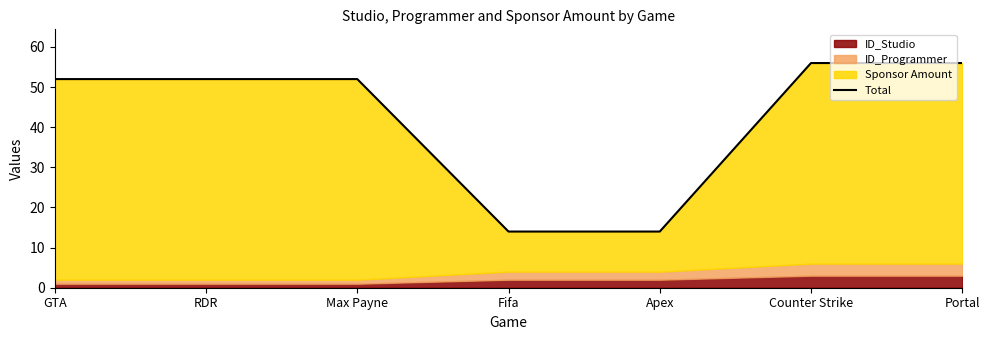

What is the greatest value displayed?

56